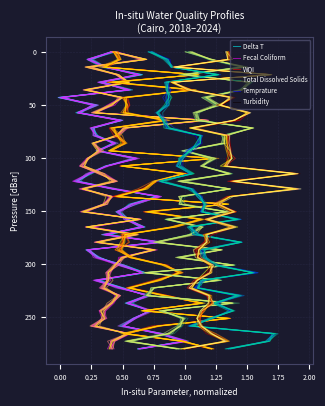

The Turbidity series shows 67.3 at 27. True or false?

False